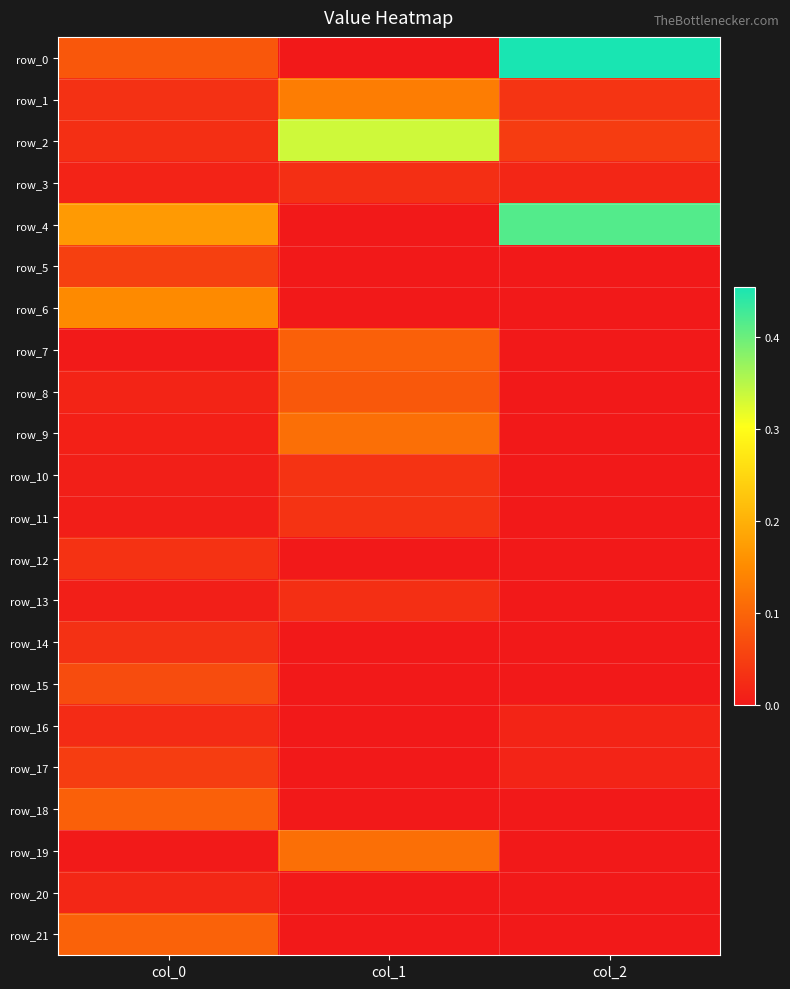

At how many categories does at least one series exceed 0?

3